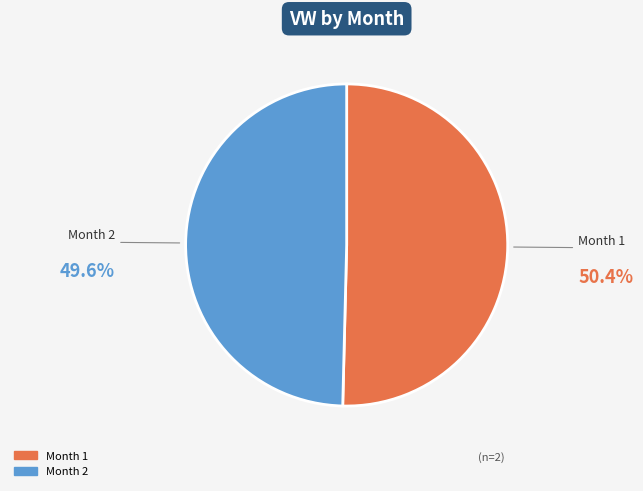

Do Month 1 and Month 2 together represent more than half of the pie?

Yes